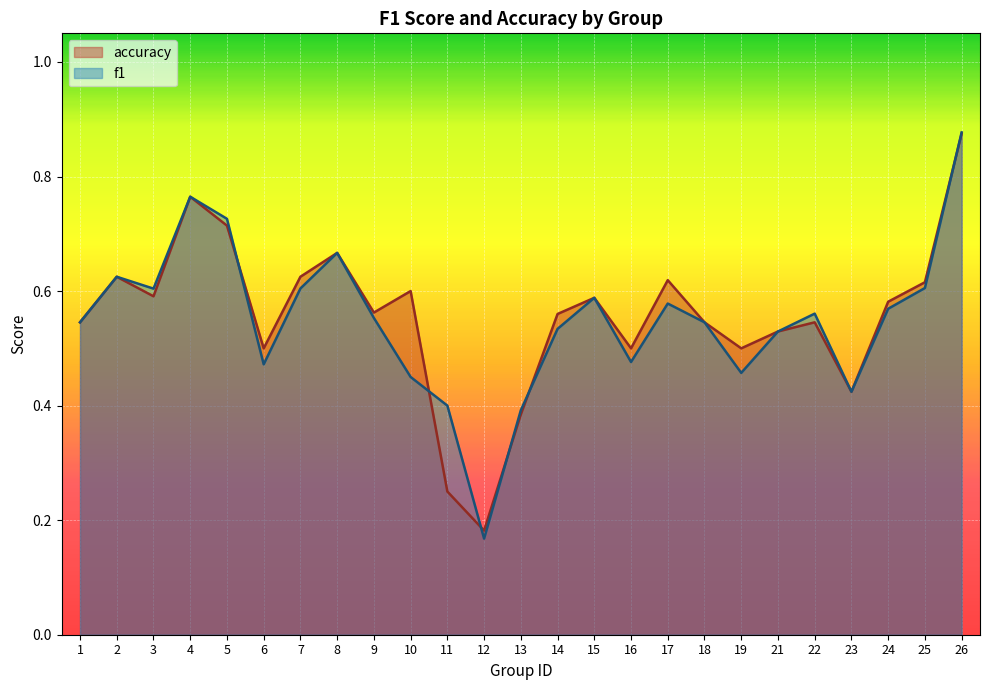

Count the f1 values in the range 0 to 1.

25